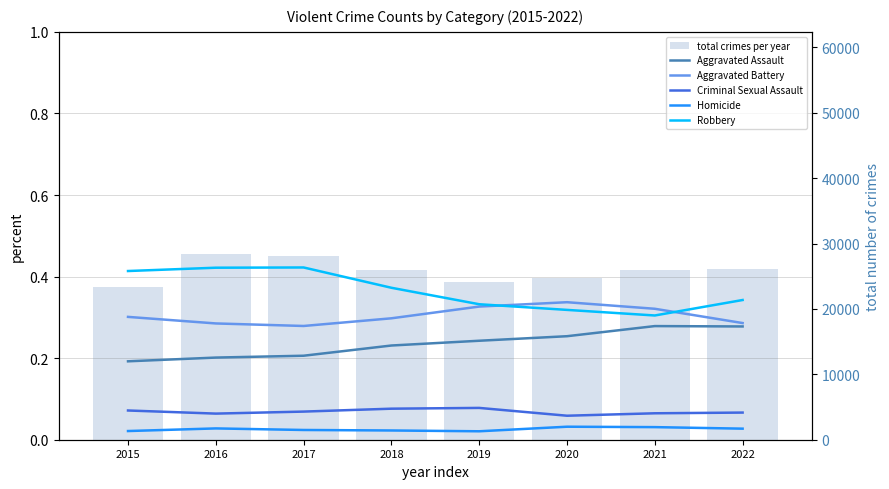

What are all the series names shown in the legend?

Aggravated Assault, Aggravated Battery, Criminal Sexual Assault, Homicide, Robbery, total crimes per year